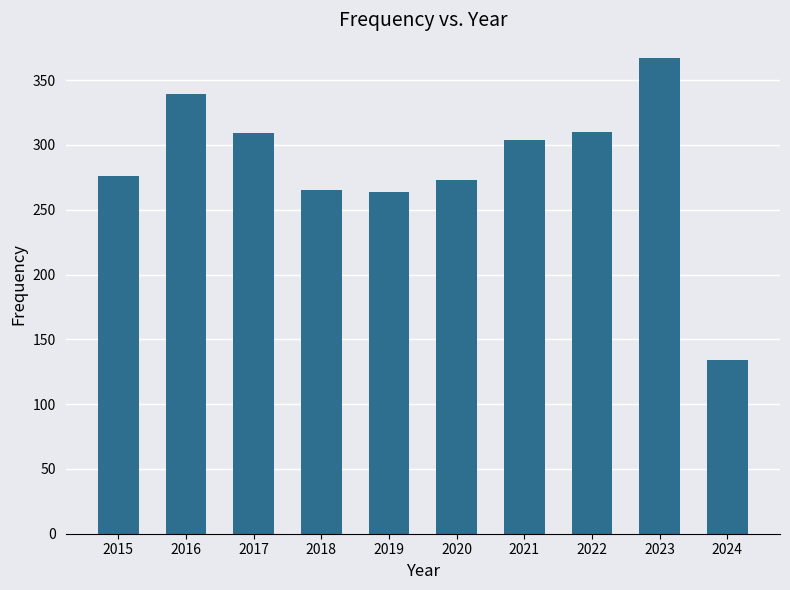

Is it true that the value at 2023 is 617?

False